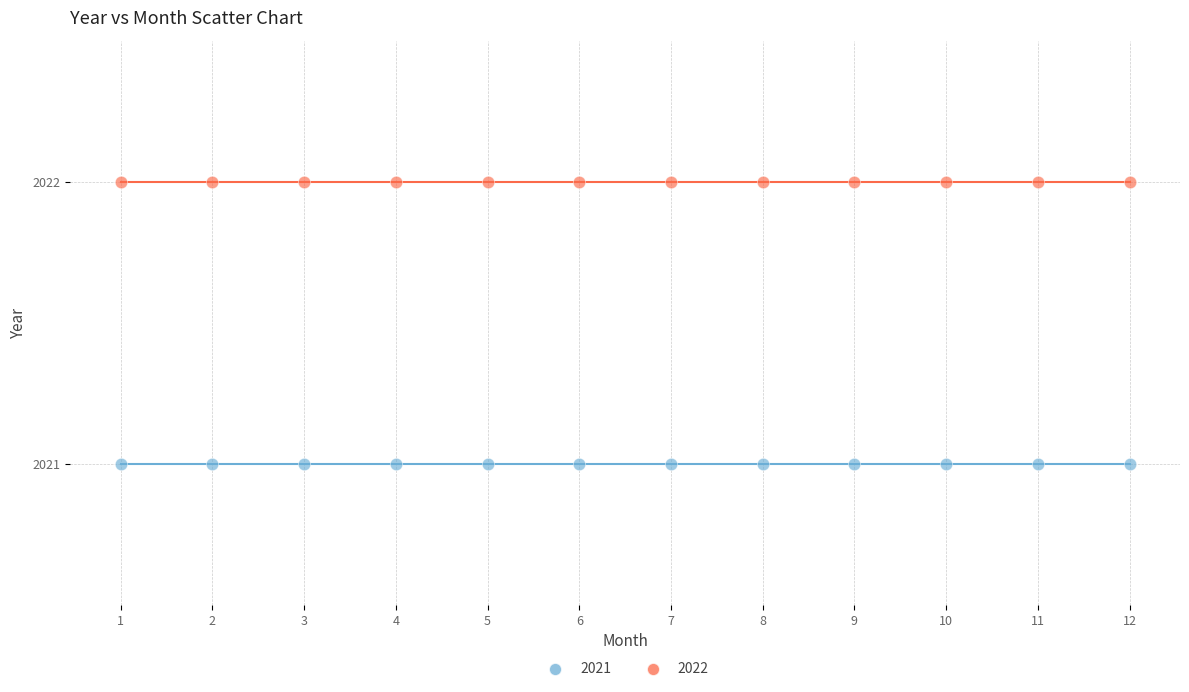

What are all the series names shown in the legend?

2021, 2022